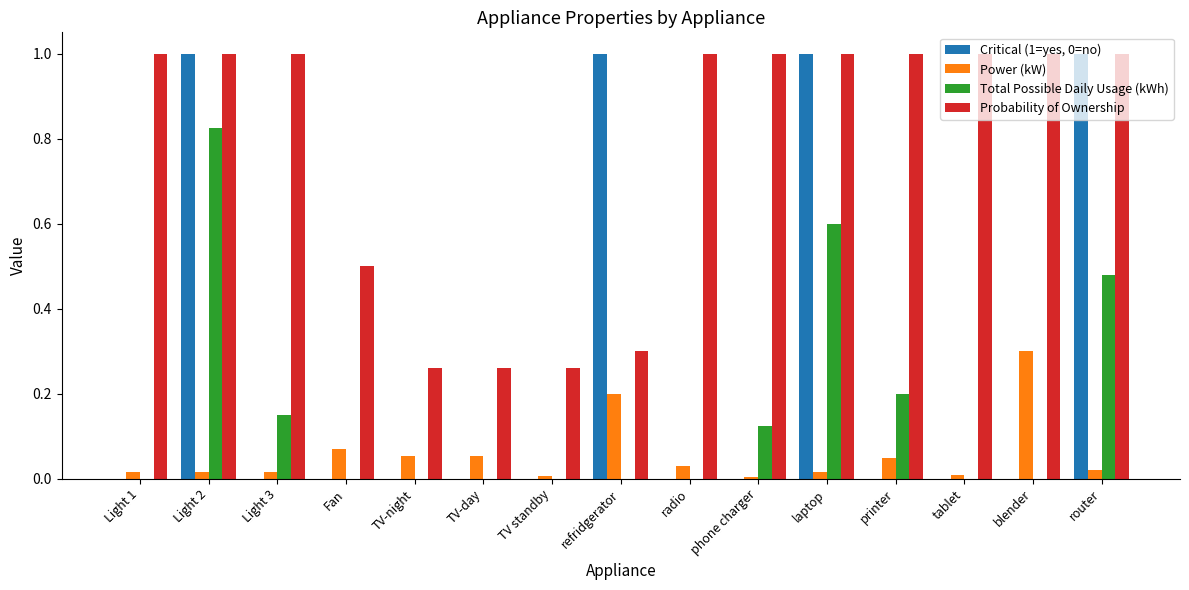

The value of Critical (1=yes, 0=no) at Light 2 is 0.4. True or false?

False